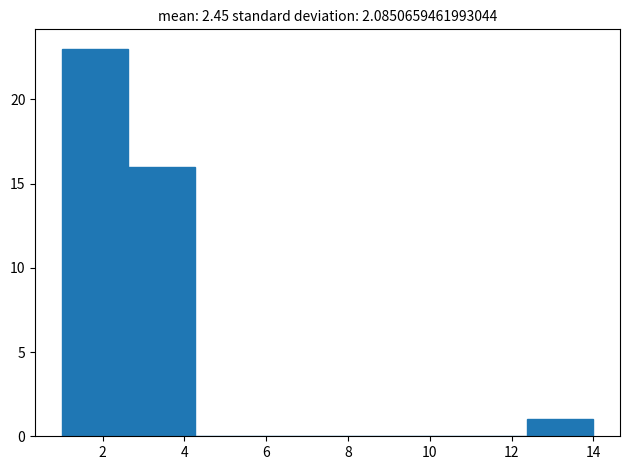

What is the height of the bar covering 2.6 to 4.2 on the x-axis? Neither the bar edges nor the heights are printed on the chart, so give them approximately, as read against the axes.

16